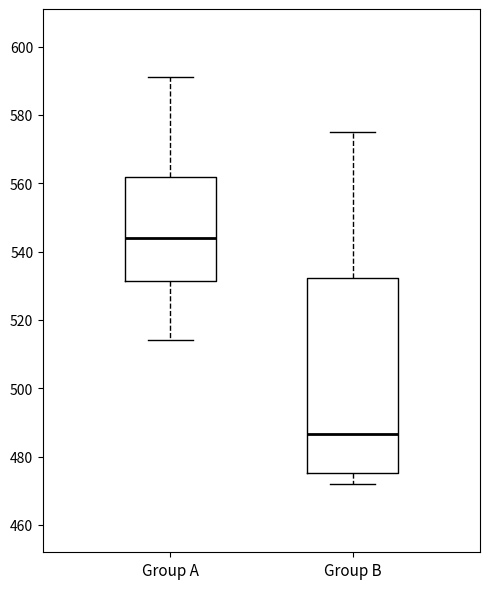

Which box's median line is the lowest?

Group B